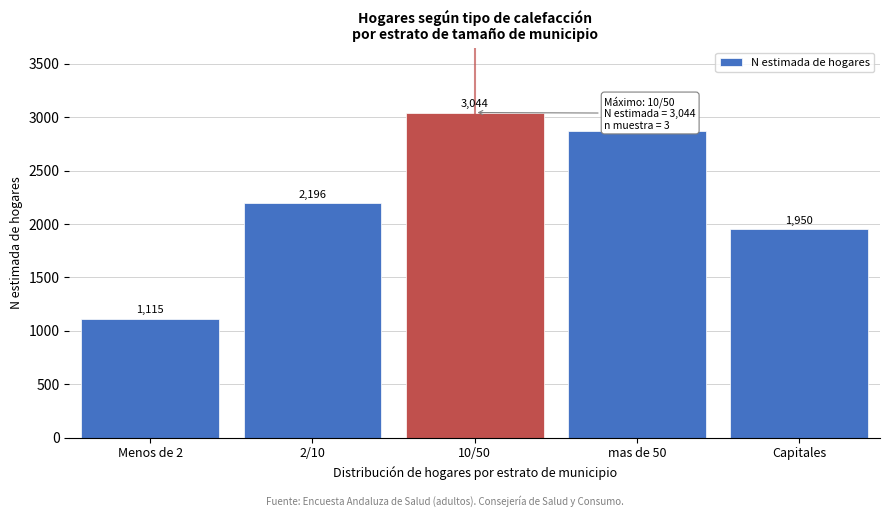

Reading left to right, extract all data points from this chart.

Menos de 2=1115	2/10=2196	10/50=3044	mas de 50=2872	Capitales=1950